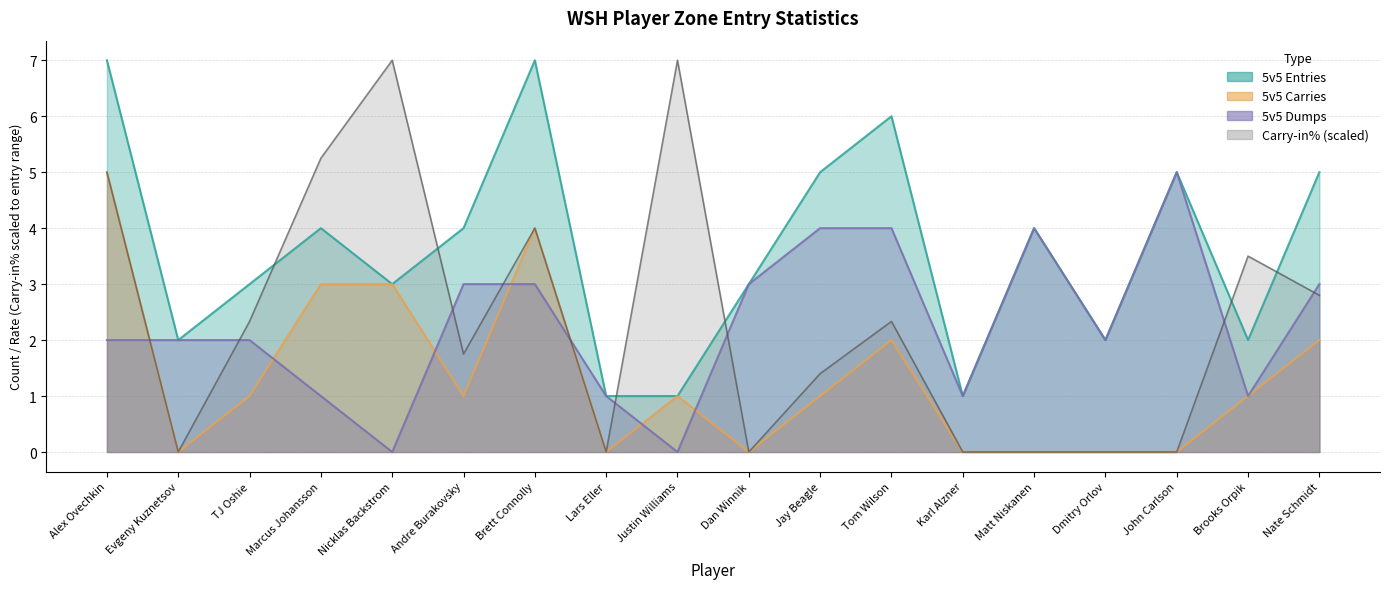

What is the total value across all series at Alex Ovechkin?

19.0